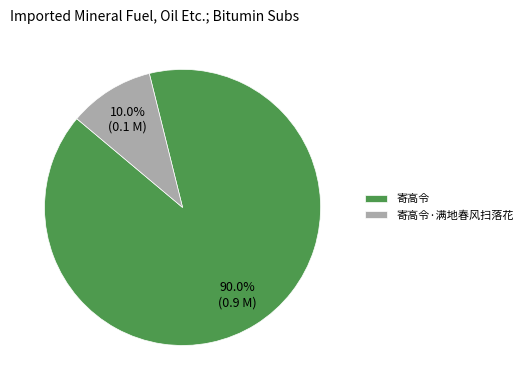

Does 寄高令 represent more than half of the total?

Yes